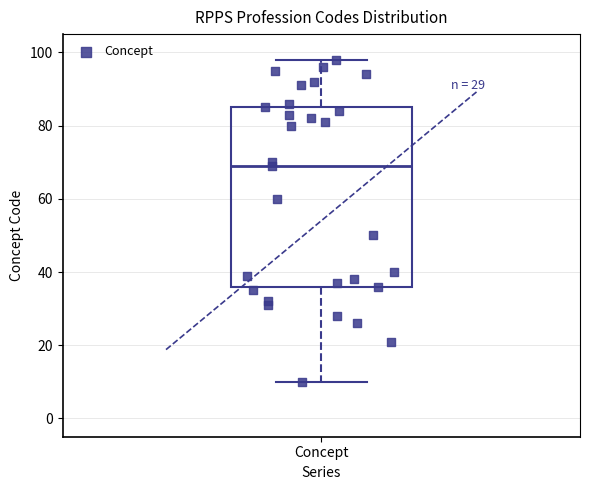

Transcribe this box plot: give where the median line is, the range the box spans, and where the two whiskers end, as read against the y-axis. The values are not printed on the chart, so give them approximately, as read against the axis.

median 70, box 36 to 86, whiskers 10 to 98